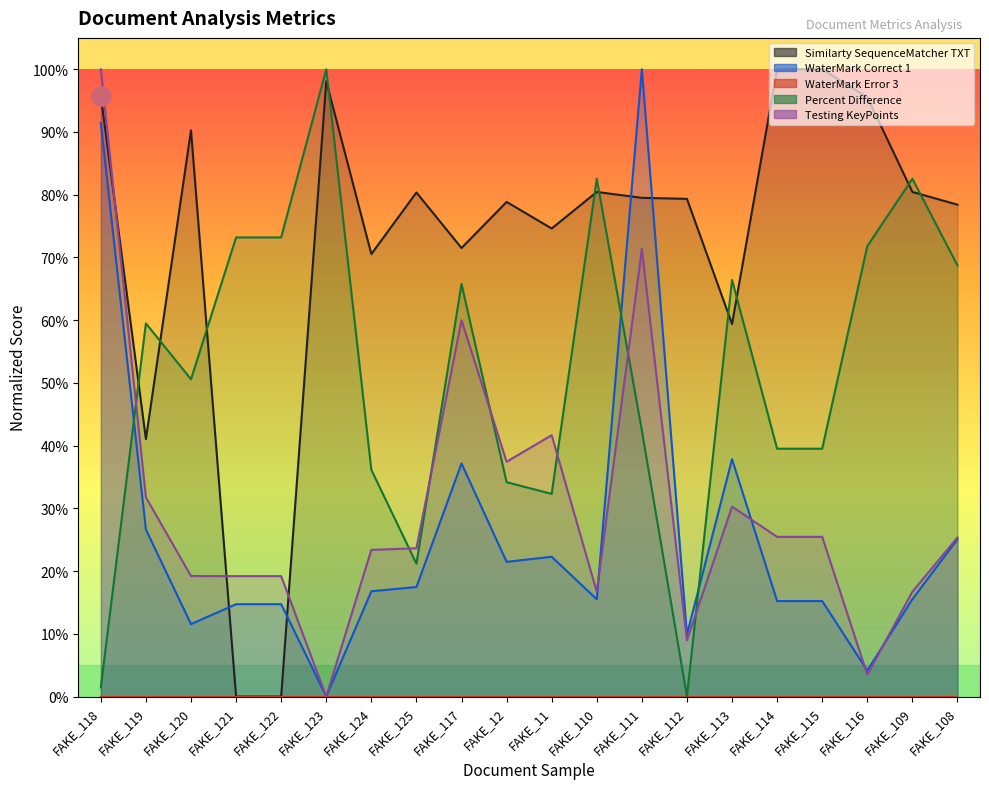

What is the label of the 20th point from the left?

FAKE_108